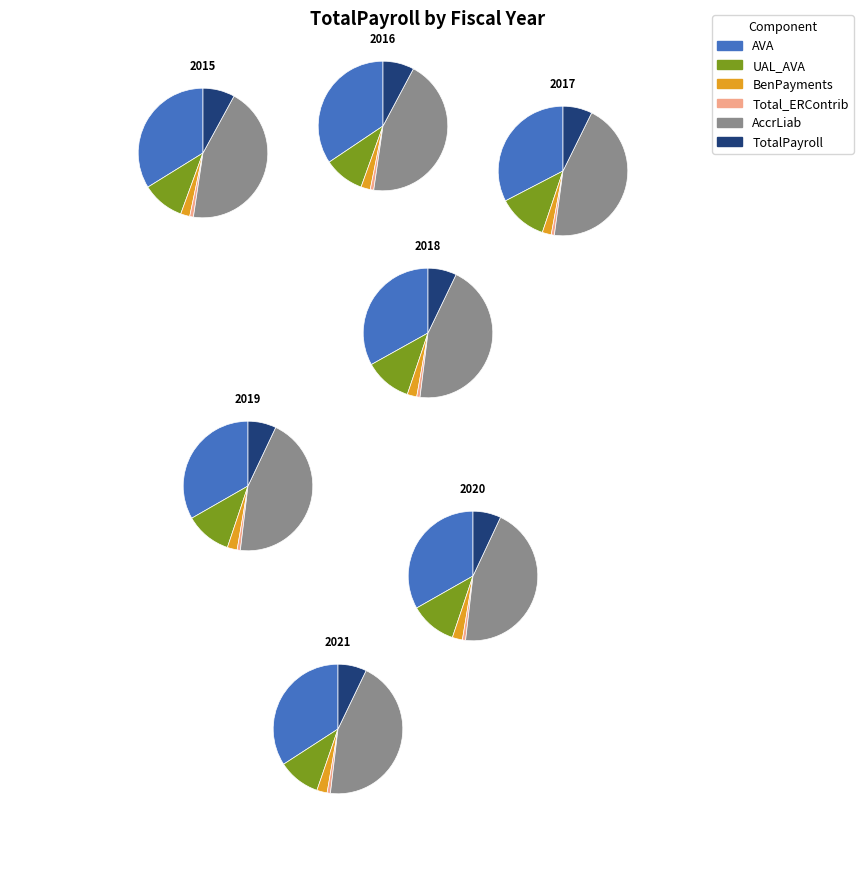

Rank the categories by value from highest to lowest.

2021, 2020, 2019, 2017, 2018, 2016, 2015